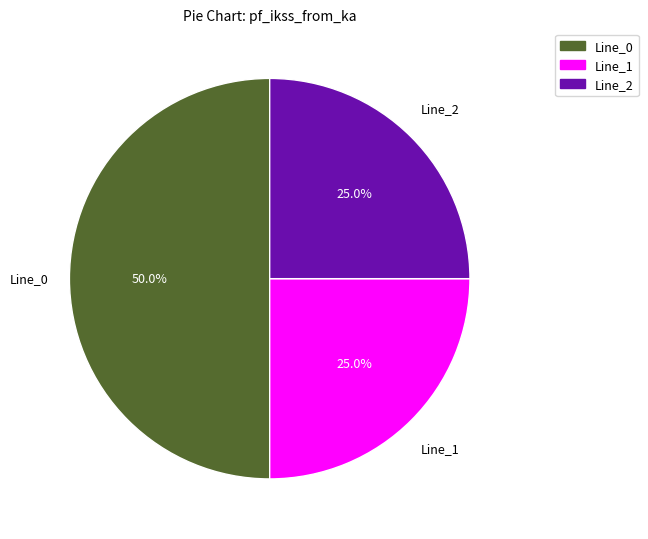

How many slices are in this pie chart?

3